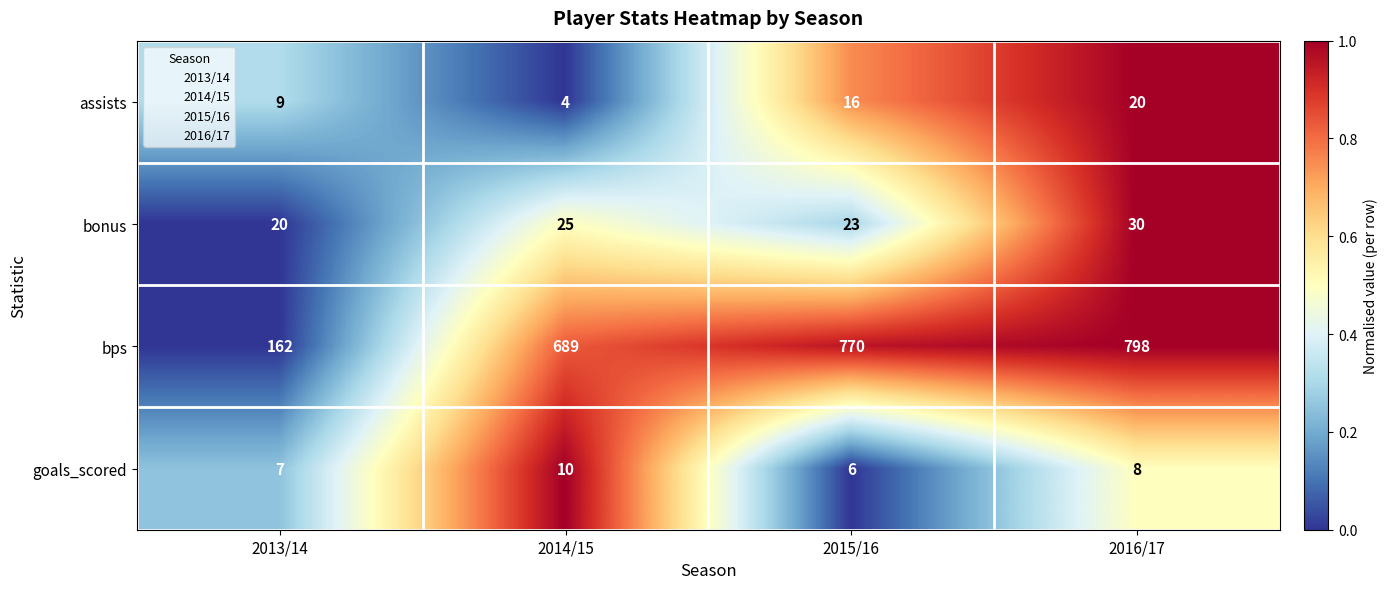

Is it true that goals_scored equals 8 at 2016/17?

True